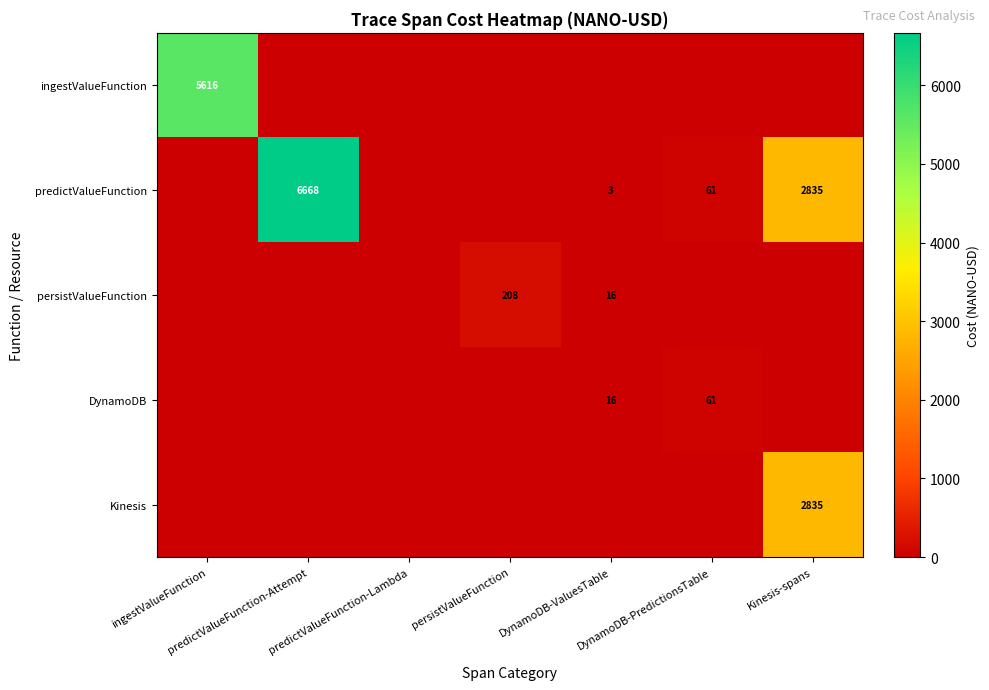

How many data points in DynamoDB are above 0?

2